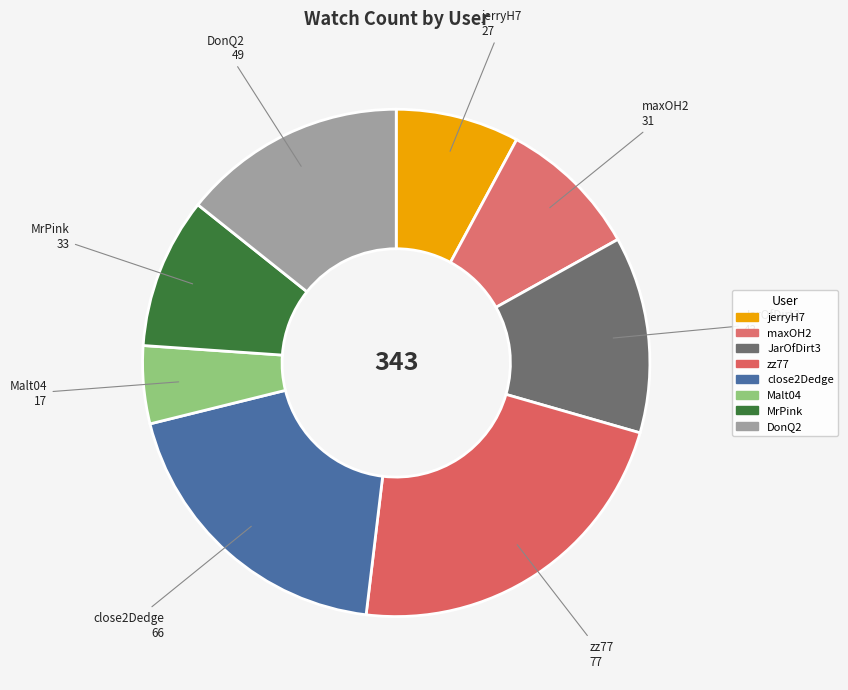

What is the ratio of the value at MrPink to the value at close2Dedge?

0.5